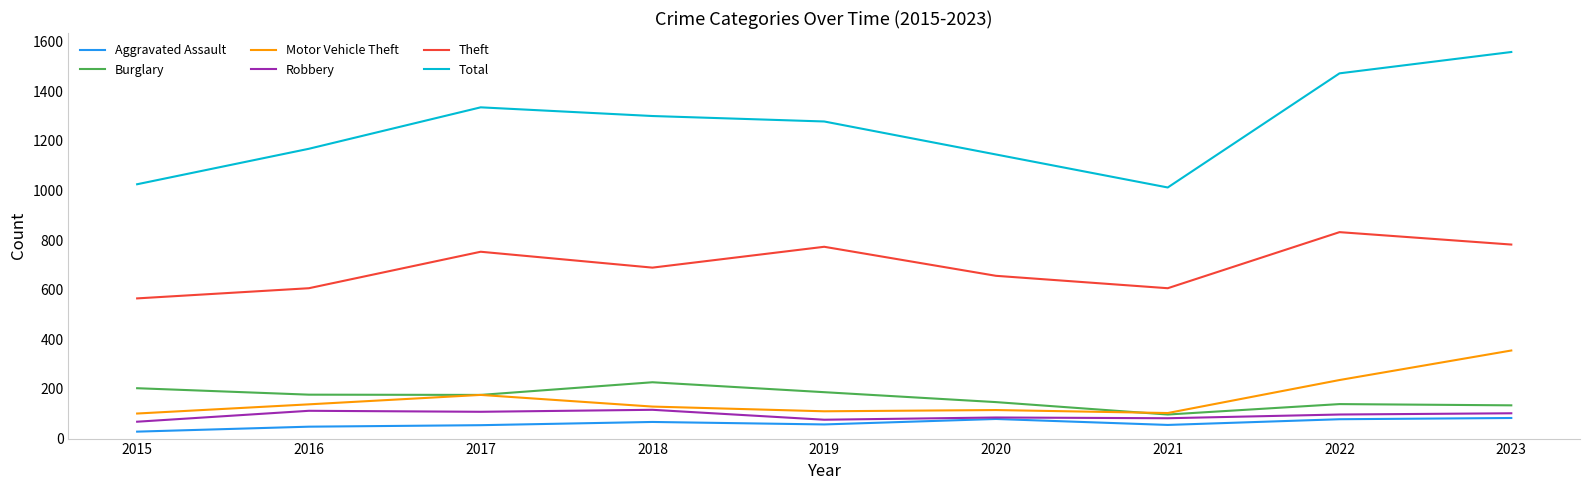

At 2019, list the series in order from smallest to largest.

Aggravated Assault, Robbery, Motor Vehicle Theft, Burglary, Theft, Total